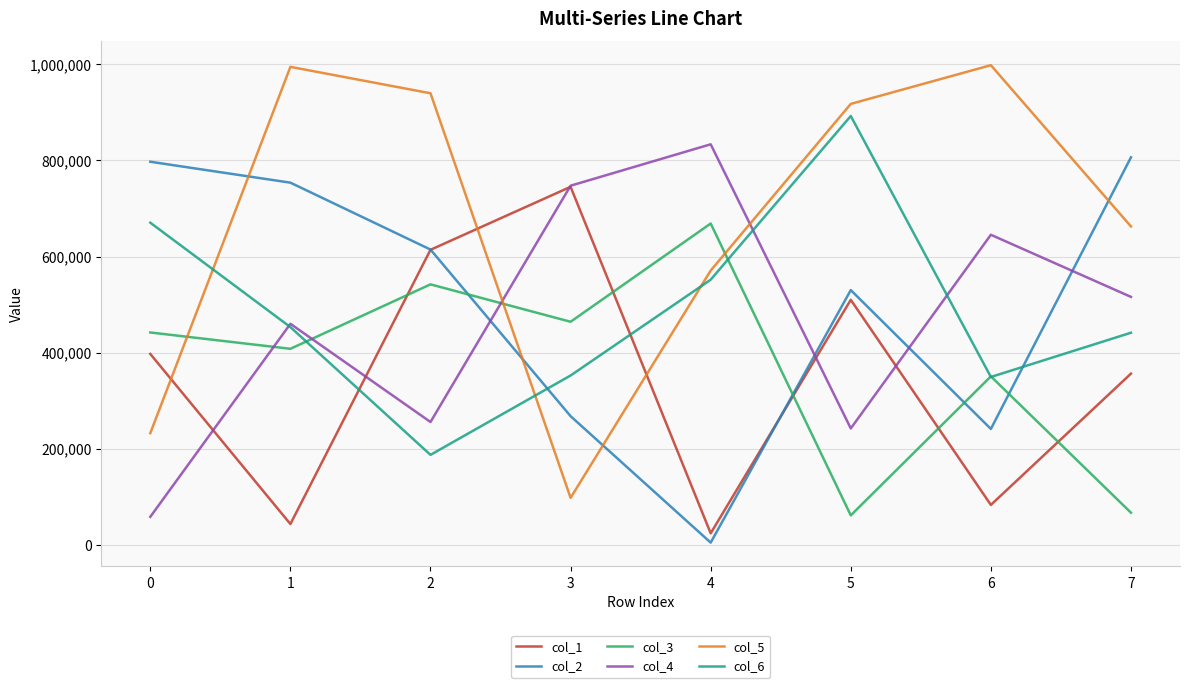

Which series has the widest spread of values?

col_5